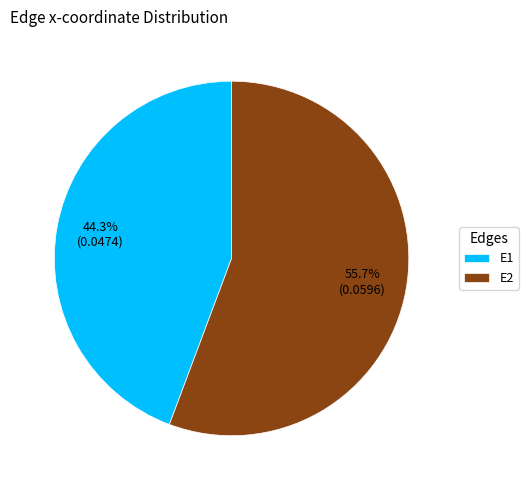

Which slice is the largest?

E2